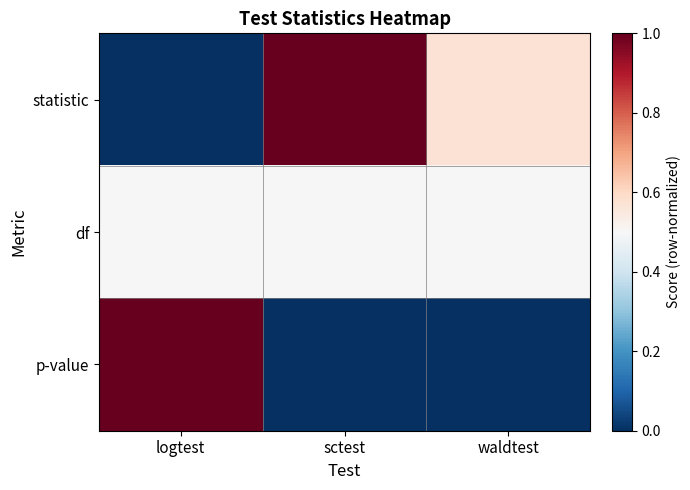

At which category is the sum across all series the highest?

logtest